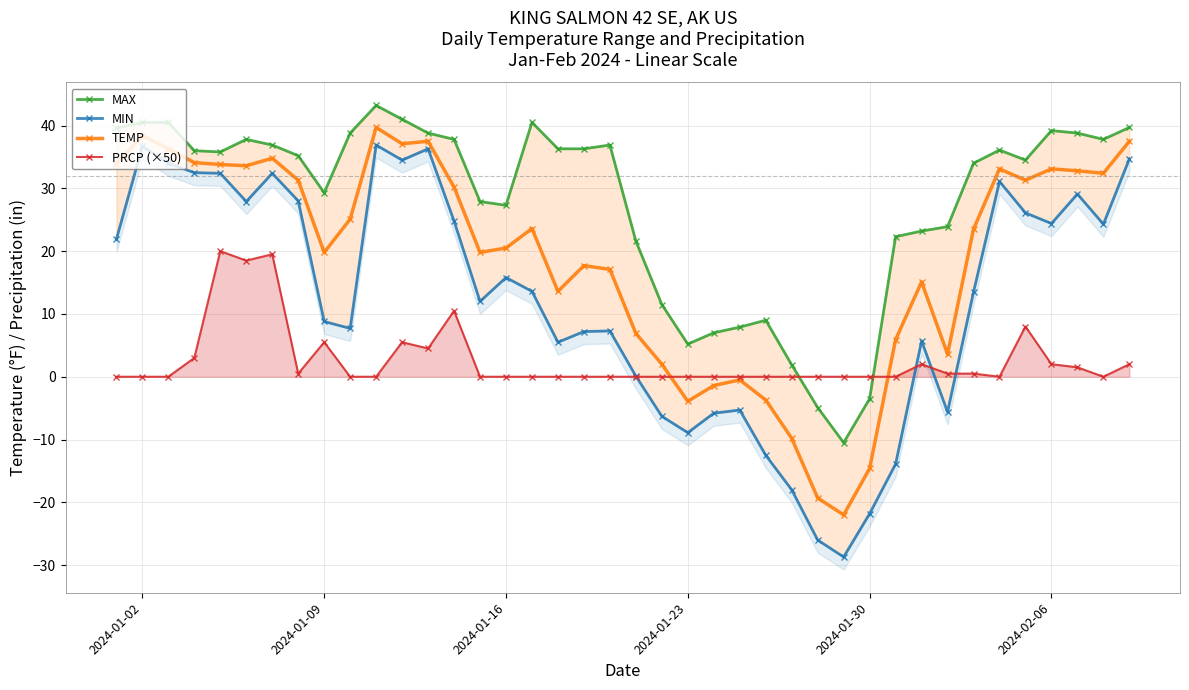

In MAX, how many points are higher than both neighbors (excluding endpoints)?

7